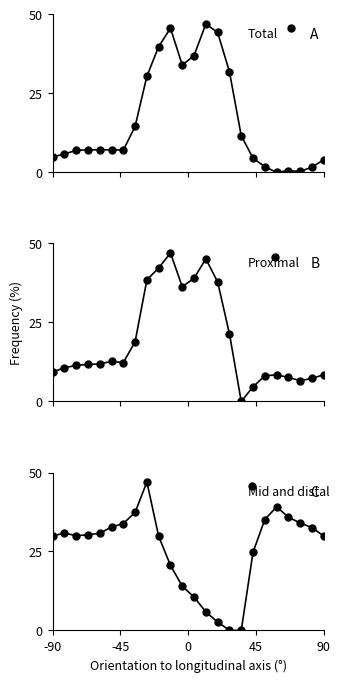

Reading left to right, transcribe all the data shown in this chart.

Total: 4.9	5.8	7.0	7.1	7.1	7.2	7.0	14.6	30.5	39.8	45.6	34.0	37.0	47.0	44.3	31.8	11.6	4.5	1.8	0.0	0.6	0.3	1.7	4.0
Proximal: 9.3	10.7	11.4	11.7	11.9	12.7	12.3	18.9	38.5	42.3	47.0	36.3	39.0	45.1	37.8	21.4	0.0	4.6	8.1	8.4	7.6	6.6	7.3	8.5
Mid and distal: 29.9	30.9	30.0	30.3	30.7	32.7	33.8	37.4	47.0	29.8	20.6	14.0	10.6	5.9	2.7	0.1	0.0	24.8	35.1	39.1	35.9	34.0	32.6	29.9